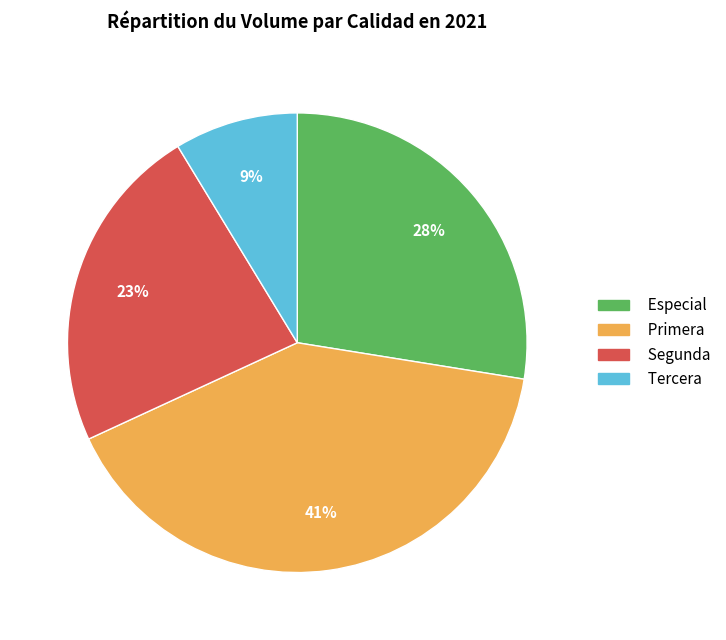

Is Especial the majority of the pie?

No